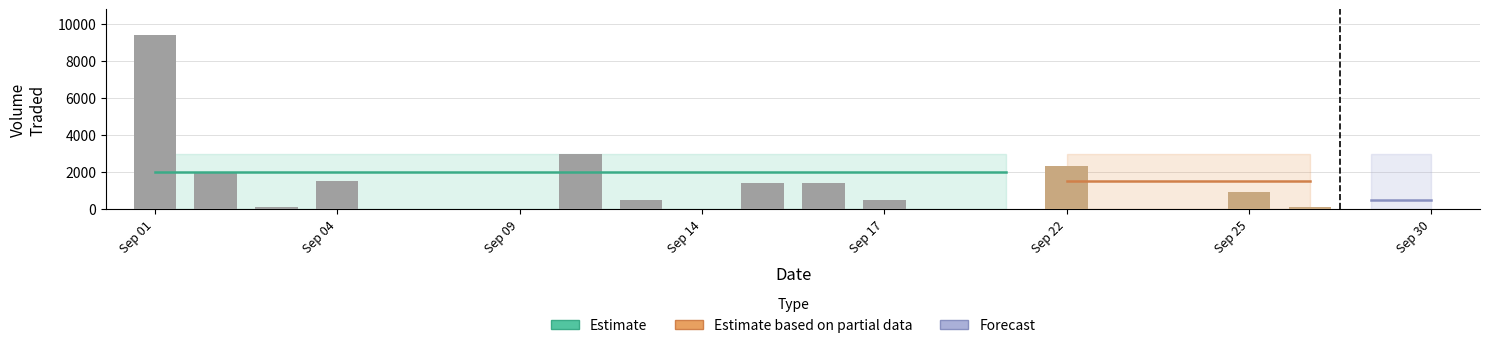

What is the greatest value displayed?

9400